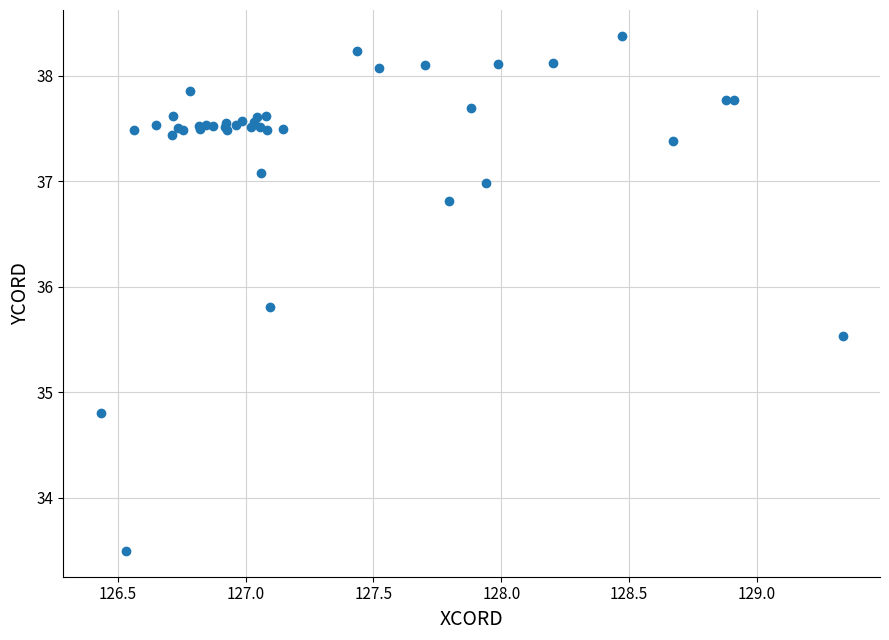

What Y value in the scatter plot is closest to 35?

34.8